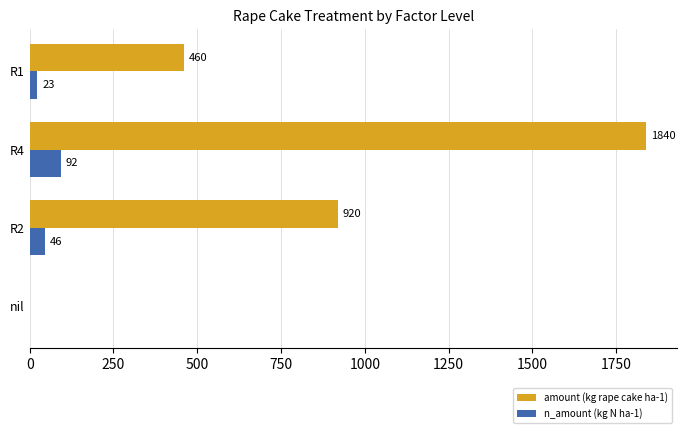

Which series has the largest total across all categories?

amount (kg rape cake ha-1)